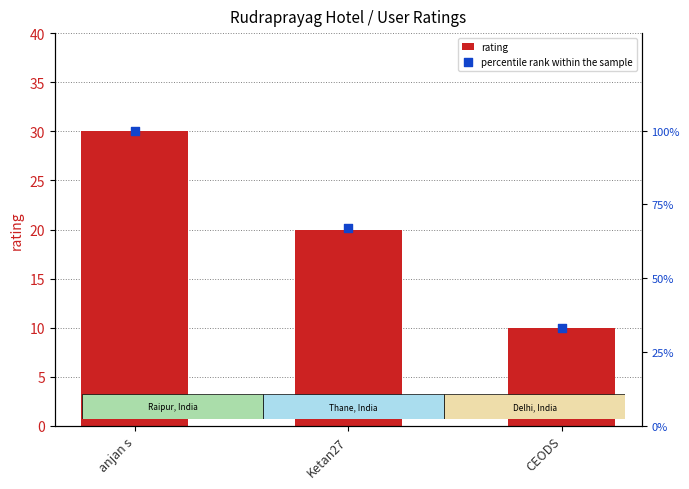

At which category is the sum across all series the highest?

anjan s